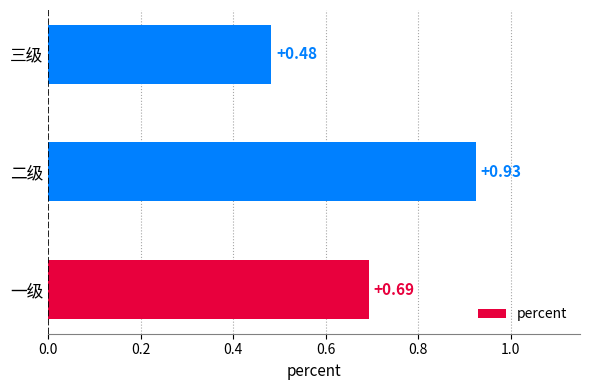

Which category has the lowest value across all series?

三级